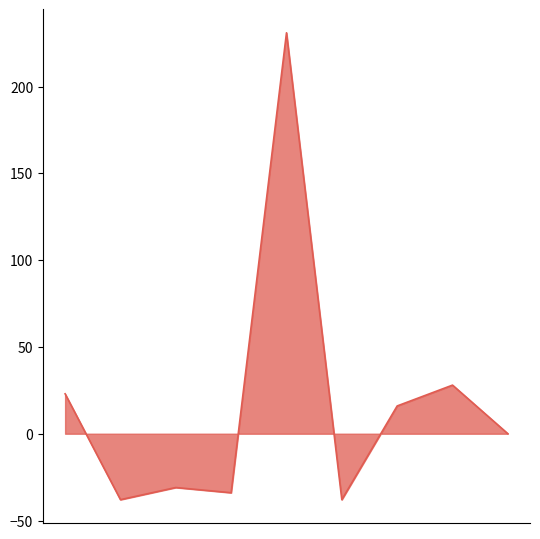

What is the maximum value shown in the chart?

231